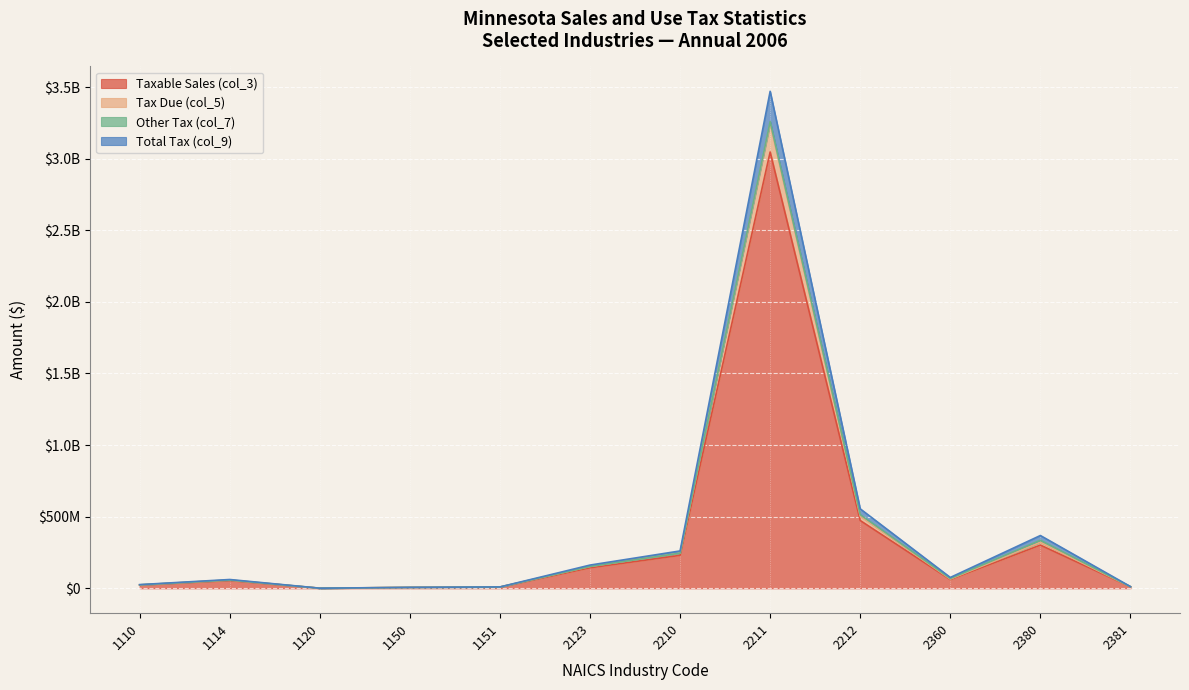

The value of Taxable Sales (col_3) at 2380 is 529491835. True or false?

False